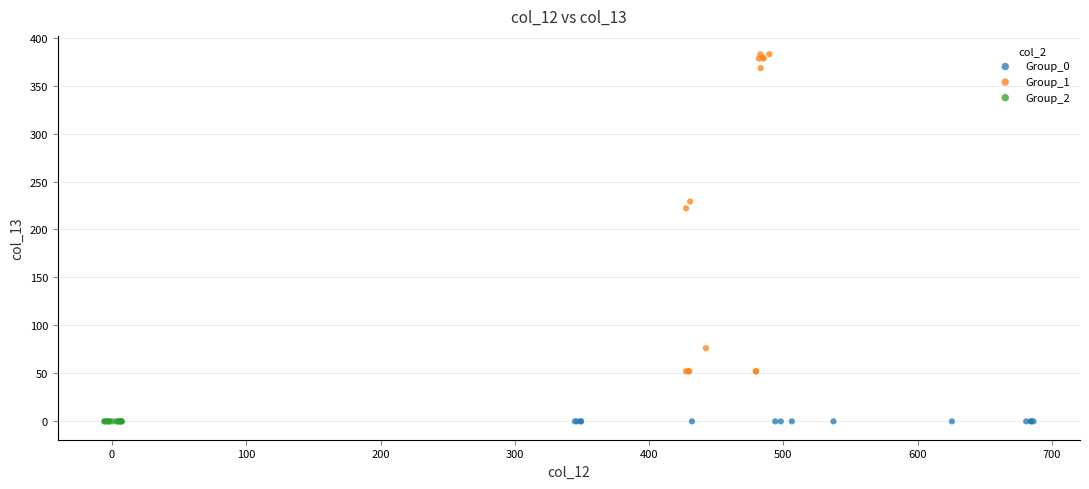

What are all the series names shown in the legend?

Group_0, Group_1, Group_2